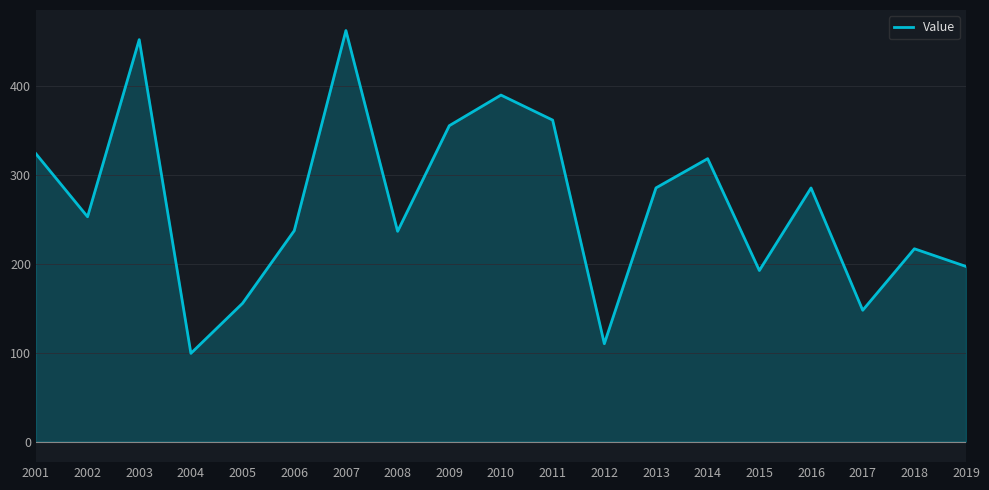

Read the value at 2002.

252.6